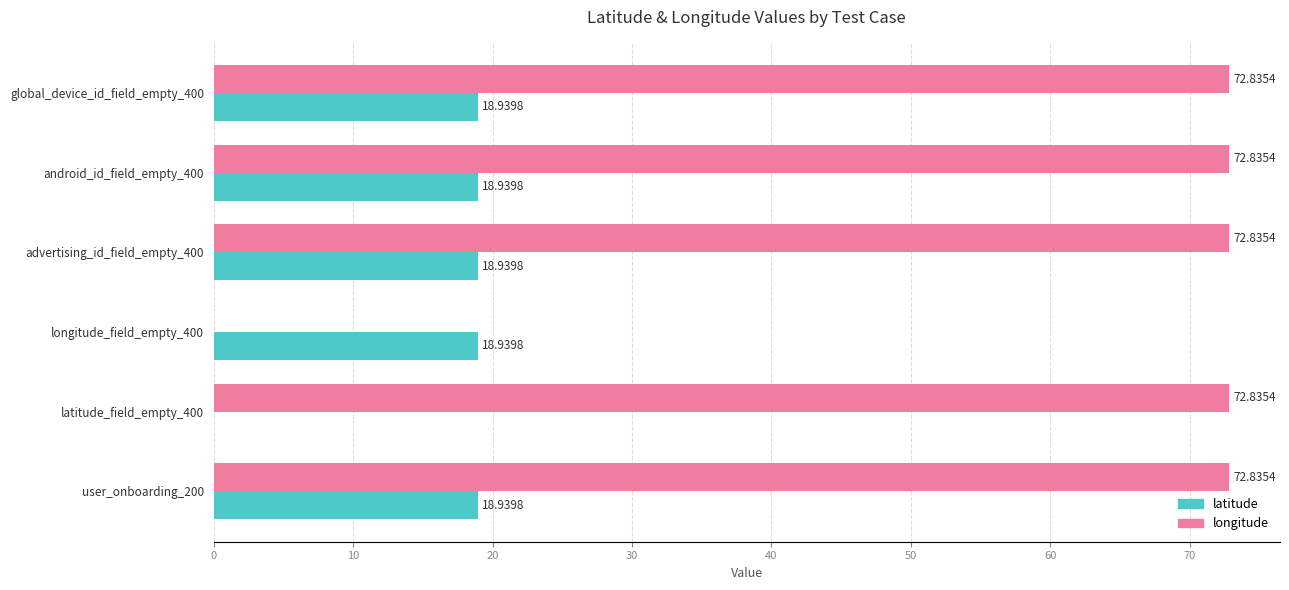

What is the total value across all series at latitude_field_empty_400?

72.8